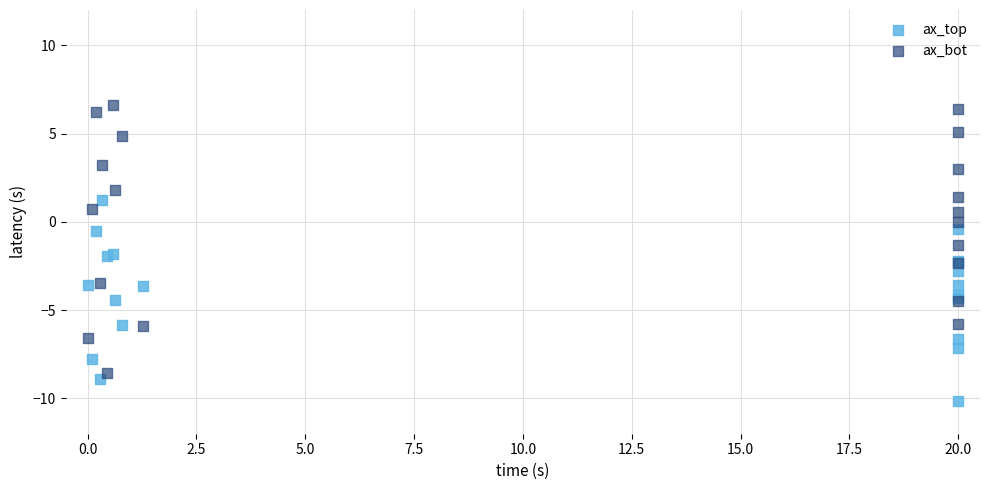

Which series contains the highest Y value?

ax_bot